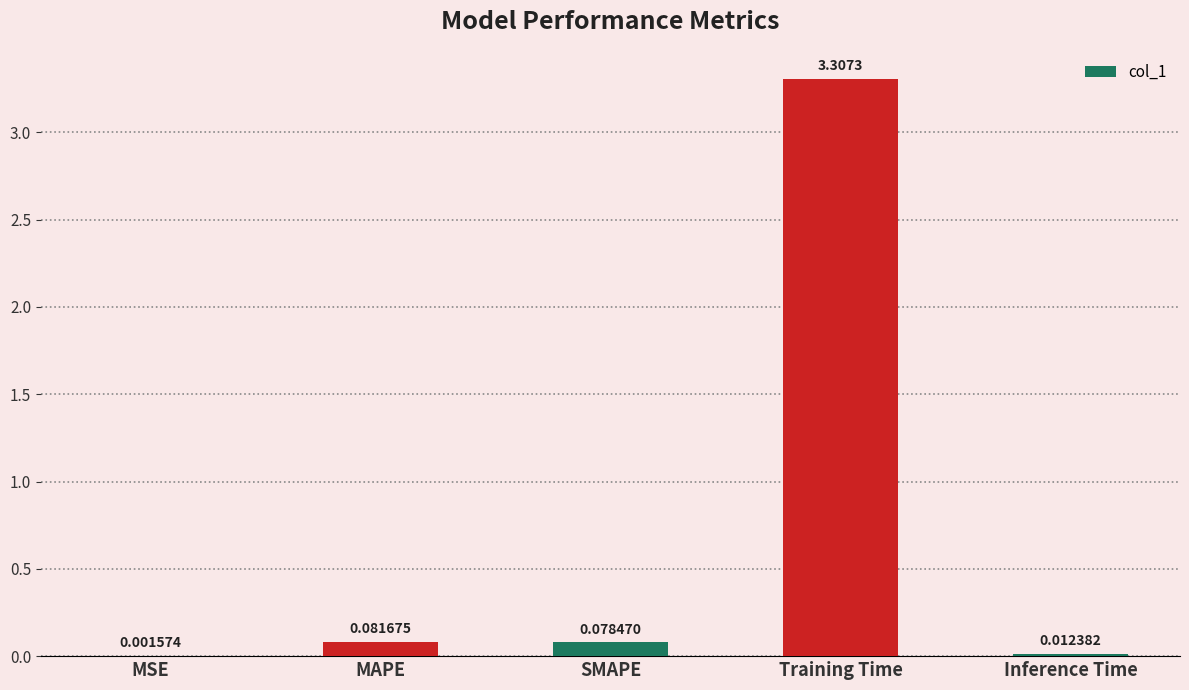

Which category has the highest value across all series?

Training Time